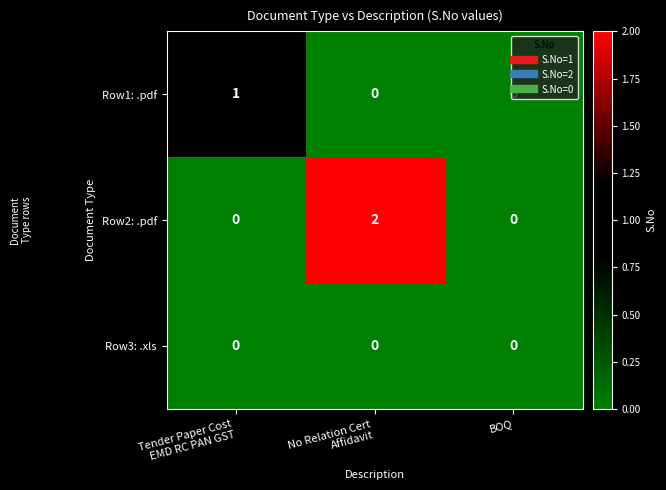

The value of Row2: .pdf at BOQ is 1. True or false?

False